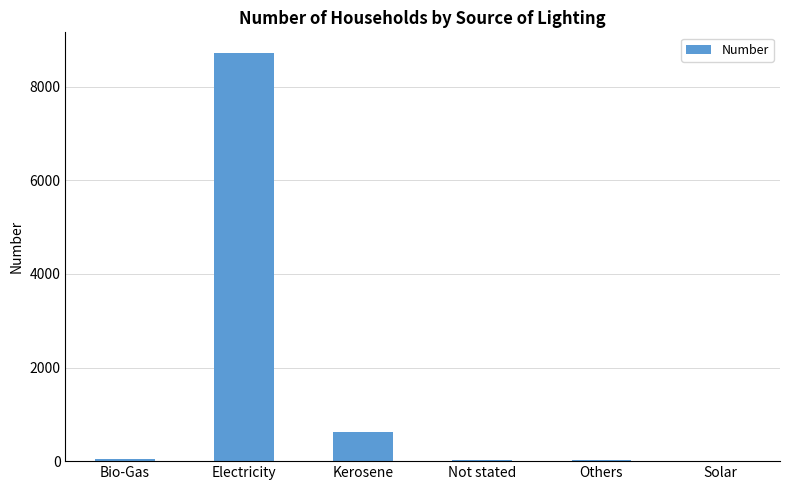

At which label is the value closest to 4368?

Kerosene